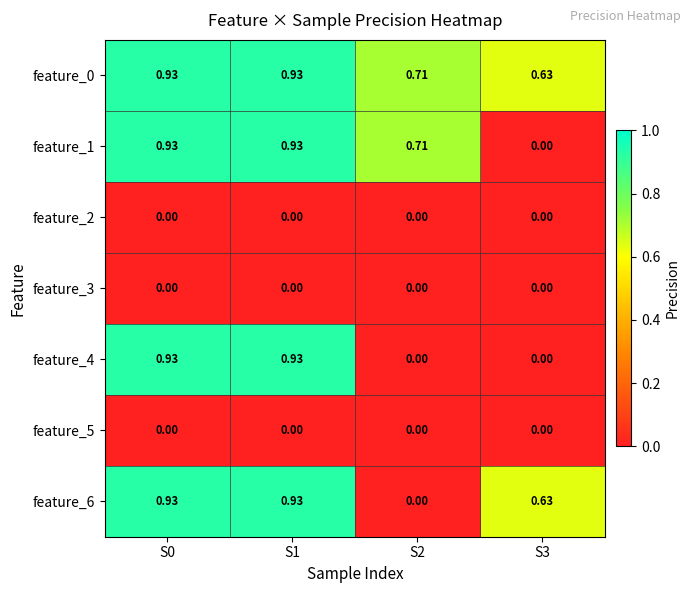

Between S0 and S3, which series saw the biggest shift?

feature_1